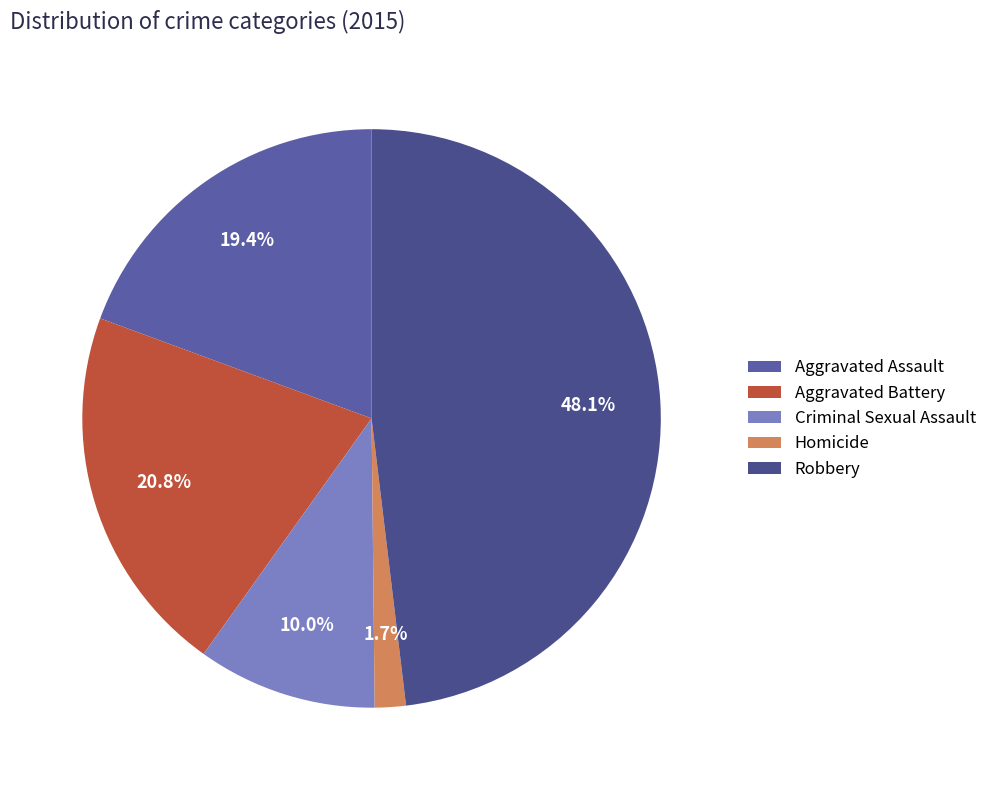

Count the number of slices in the pie.

5